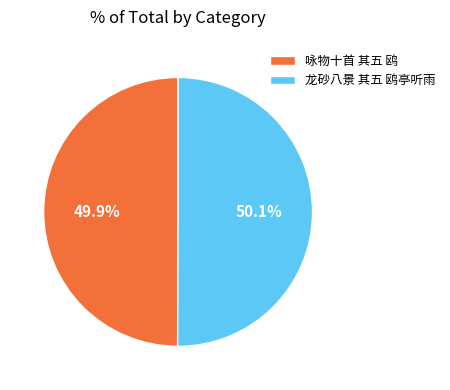

Is it true that 龙砂八景 其五 鸥亭听雨 is 62% of the pie?

False